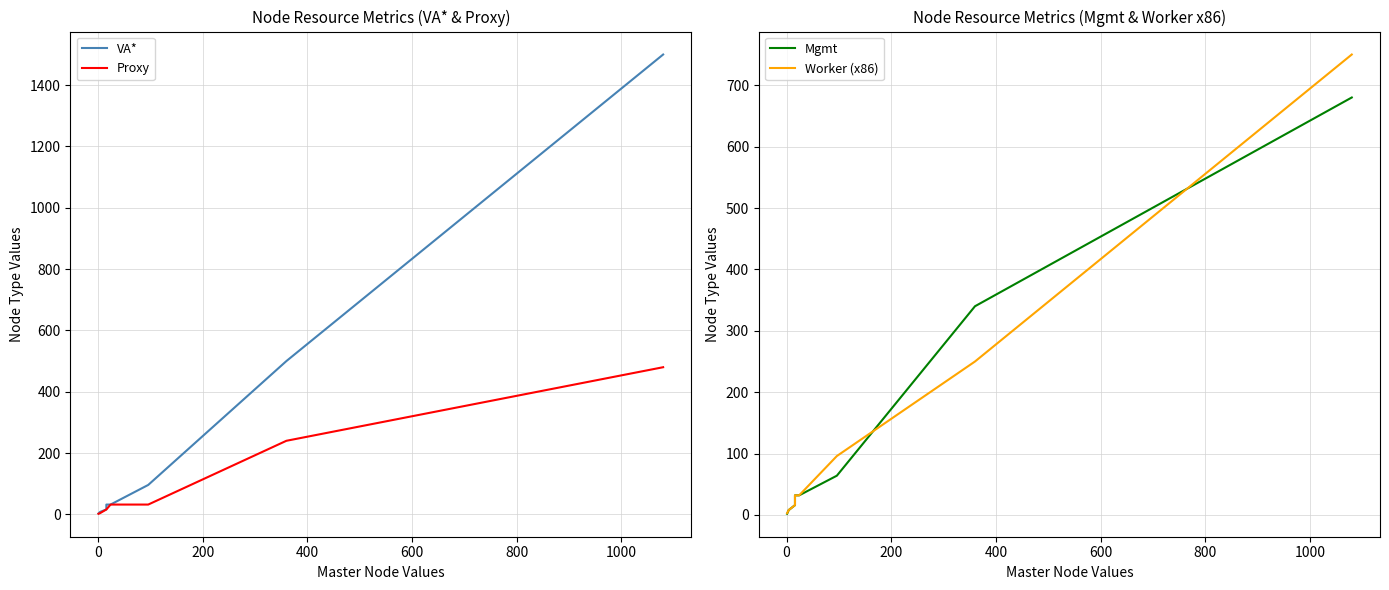

What are all the series names shown in the legend?

VA*, Proxy, Mgmt, Worker (x86)